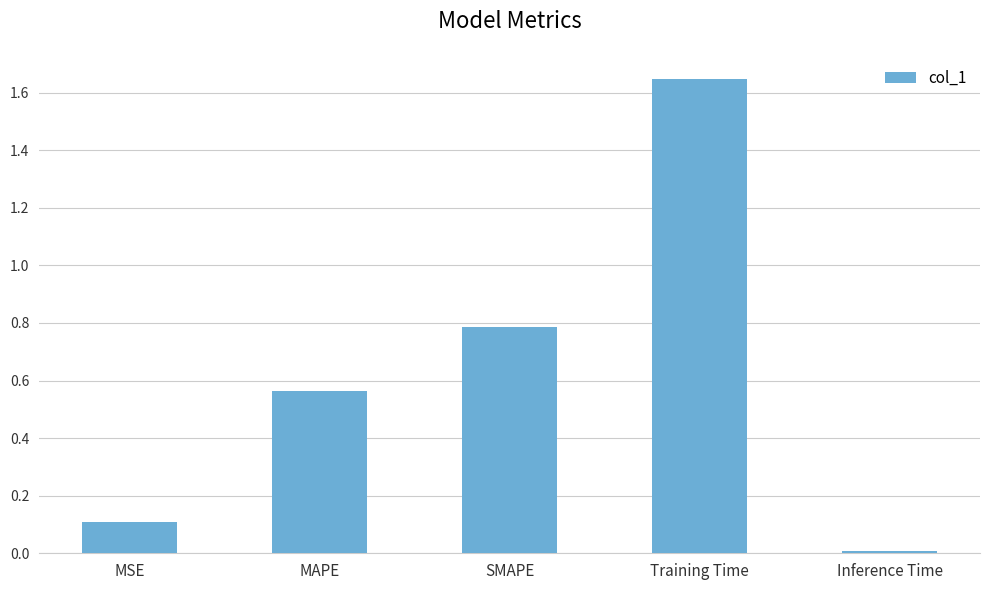

What is the difference between the values at Training Time and MAPE?

1.1